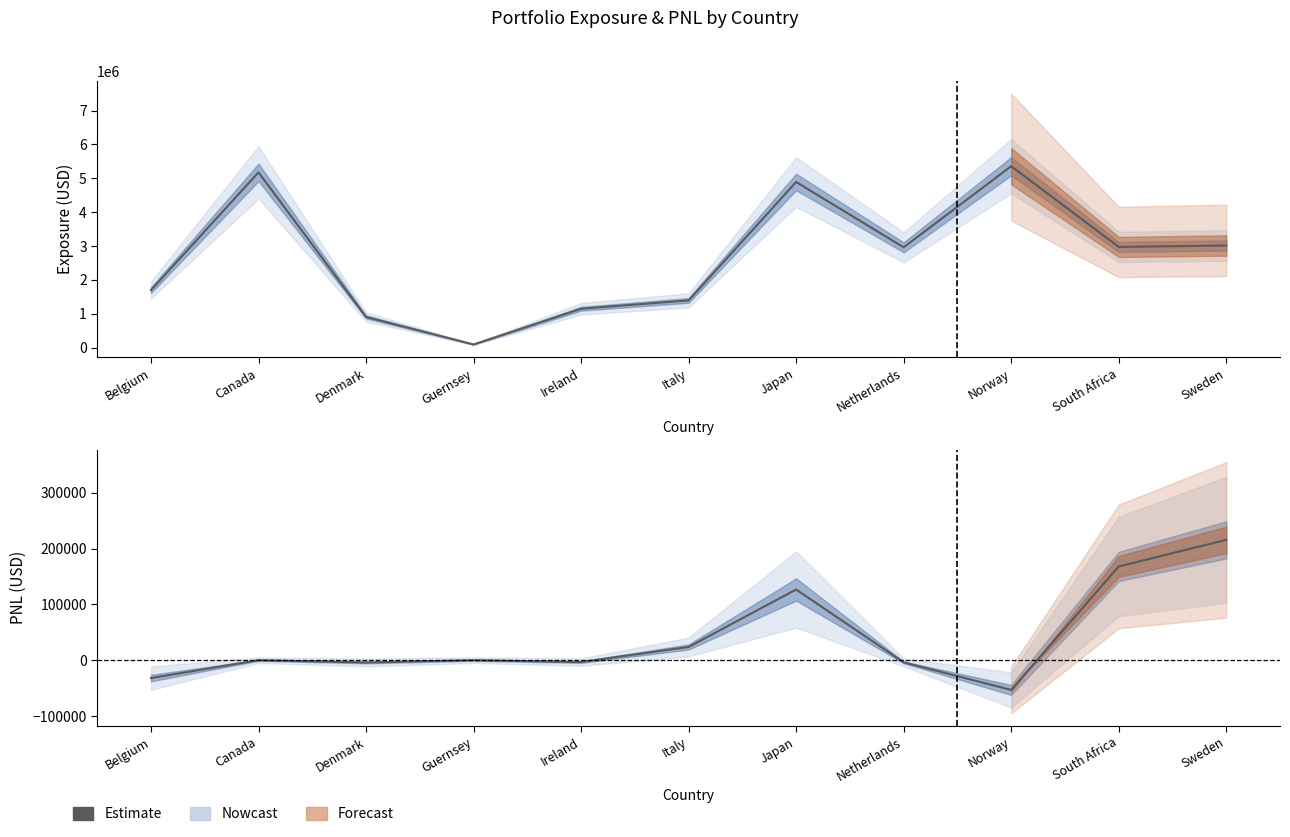

What is the value of the 9th point from the left?

-53218.7